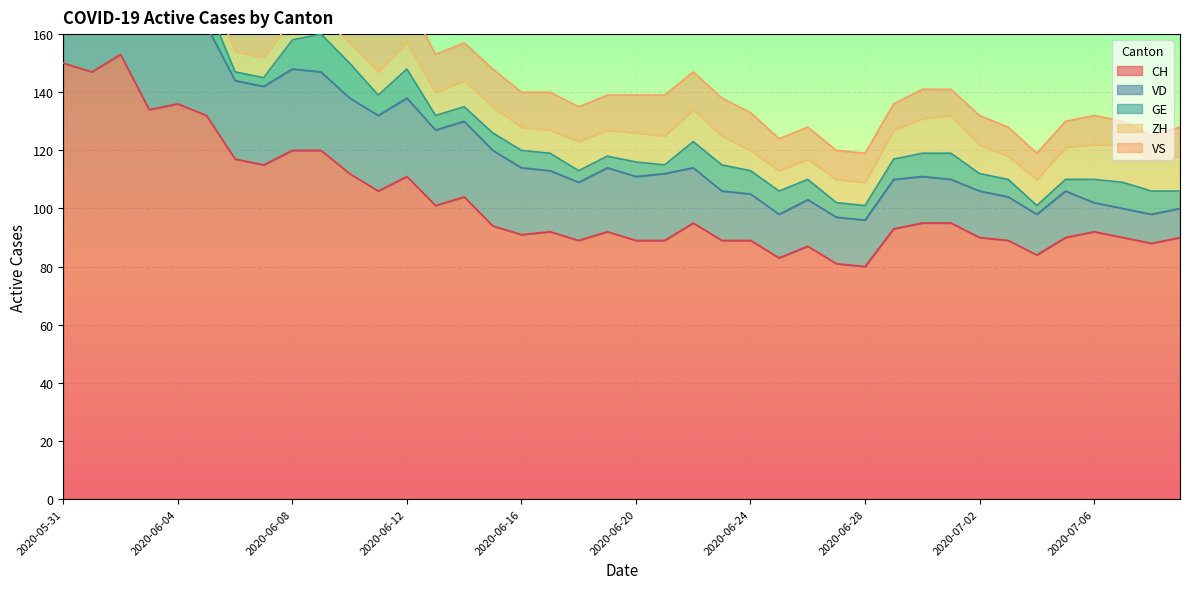

Count the ZH values in the range 8 to 11.

27